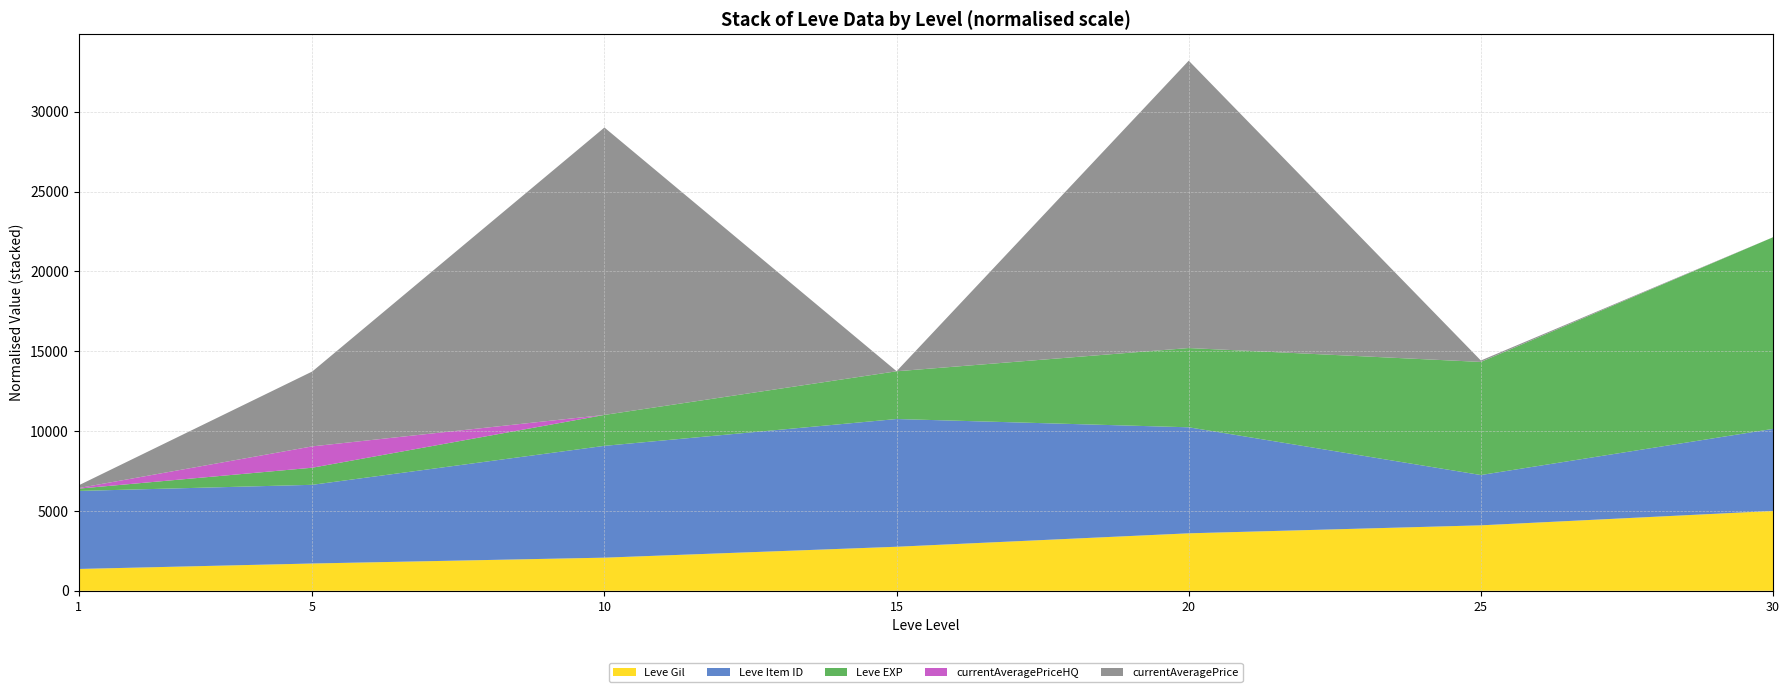

What is the highest value of the Leve Gil series?

5000.0